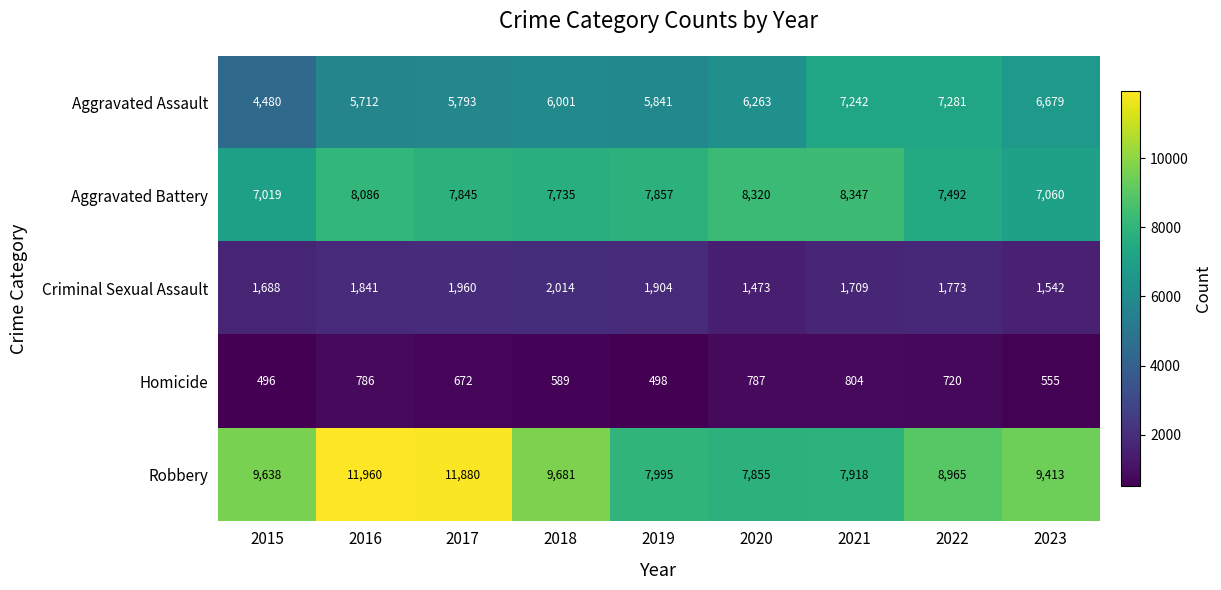

What is the difference between the maximum and second lowest values in the Robbery series?

4042